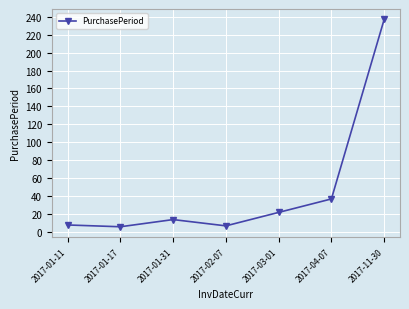

What is the difference between the values at 2017-02-07 and 2017-01-31?

7